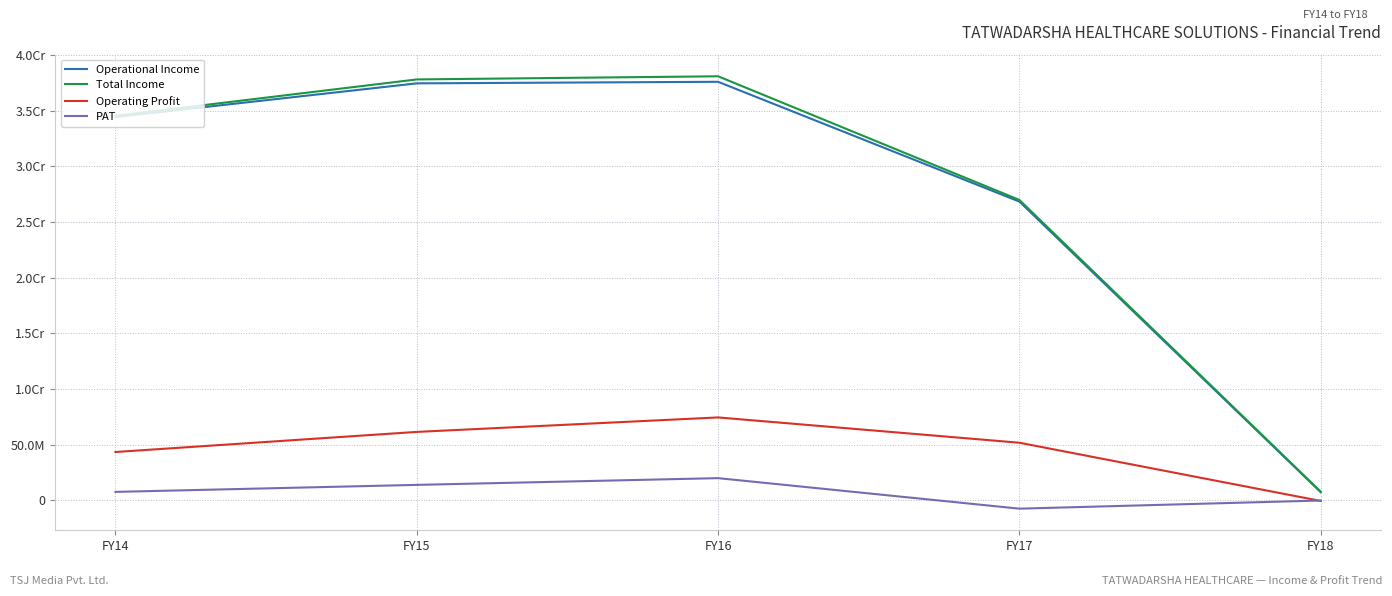

What are all the series names shown in the legend?

Operational Income, Total Income, Operating Profit, PAT